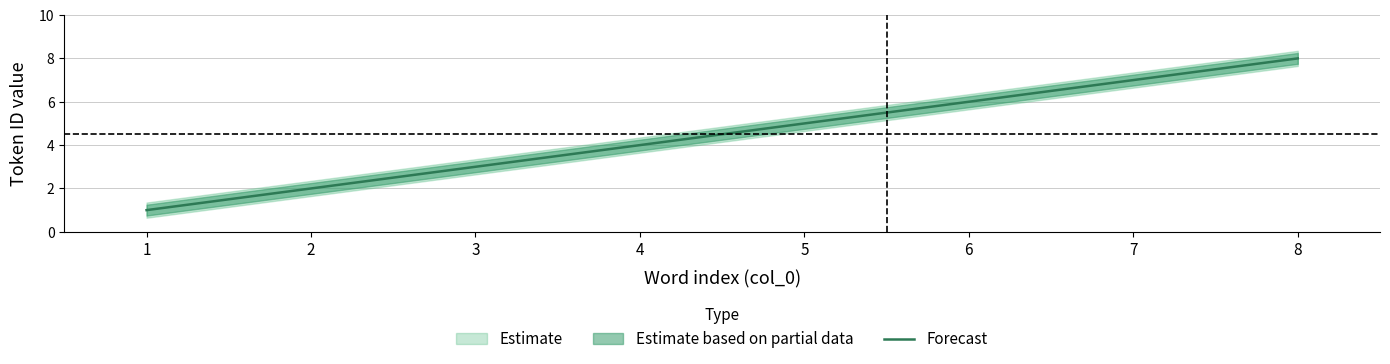

Rank the categories by value from lowest to highest.

1, 2, 3, 4, 5, 6, 7, 8